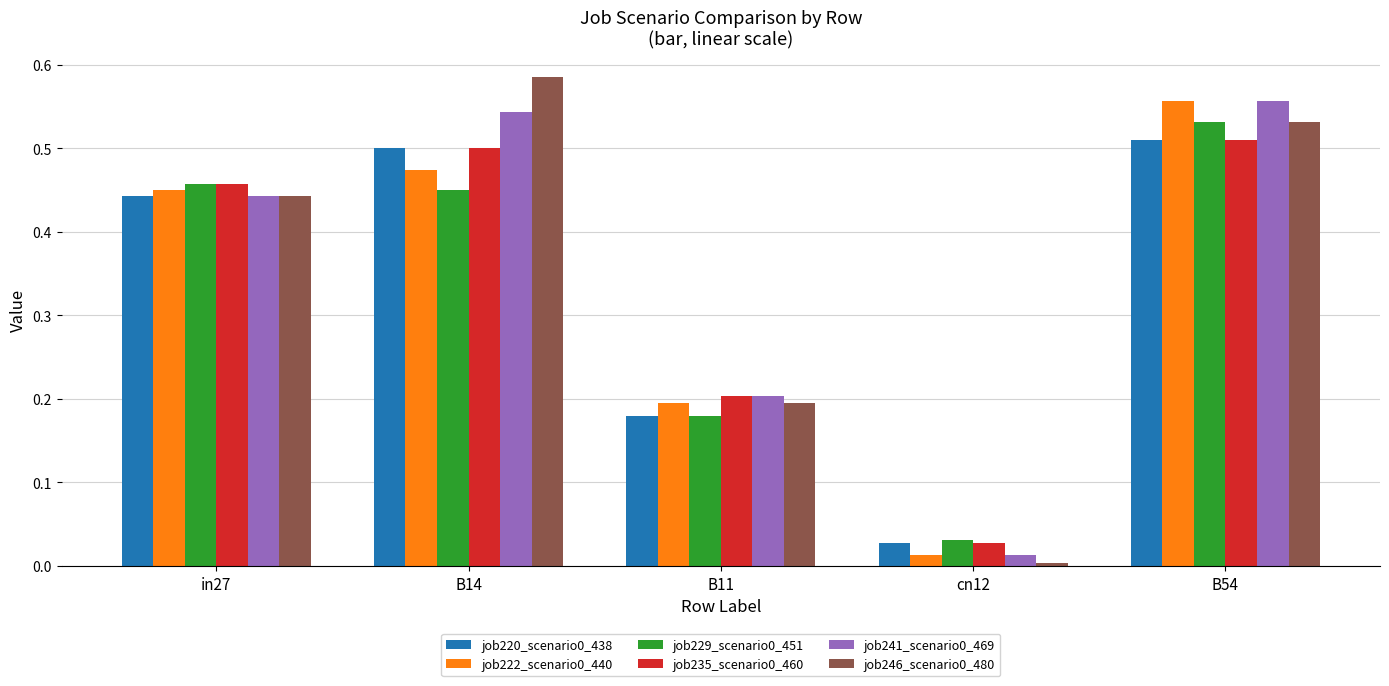

What is the label of the 2nd bar from the right?

cn12